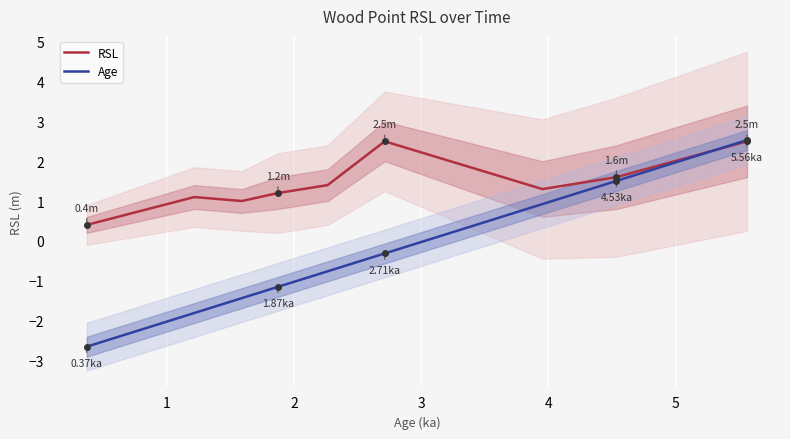

How many data points in RSL are less than 1?

1